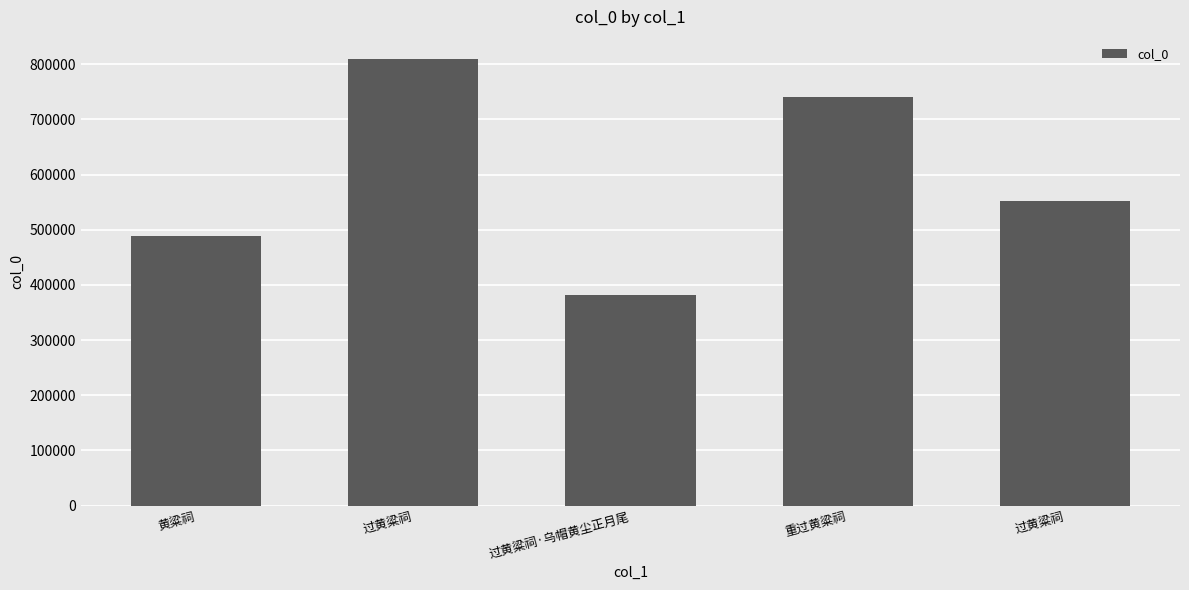

Does the chart contain any negative values?

No